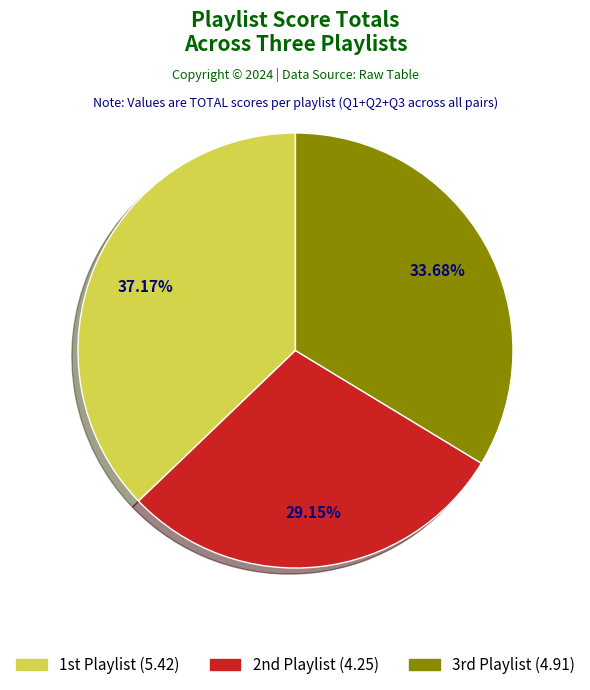

What is the smallest slice in the pie chart?

2nd Playlist